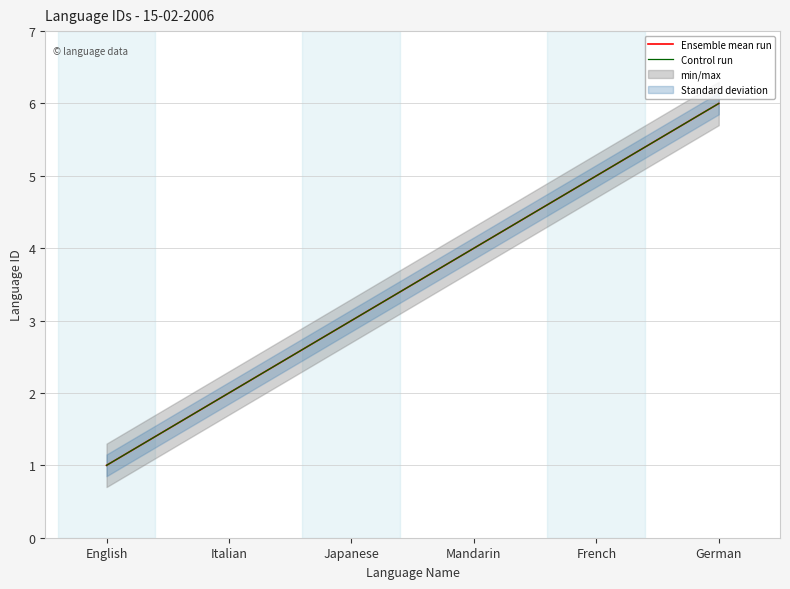

The value of Ensemble mean run at English is 1. True or false?

True